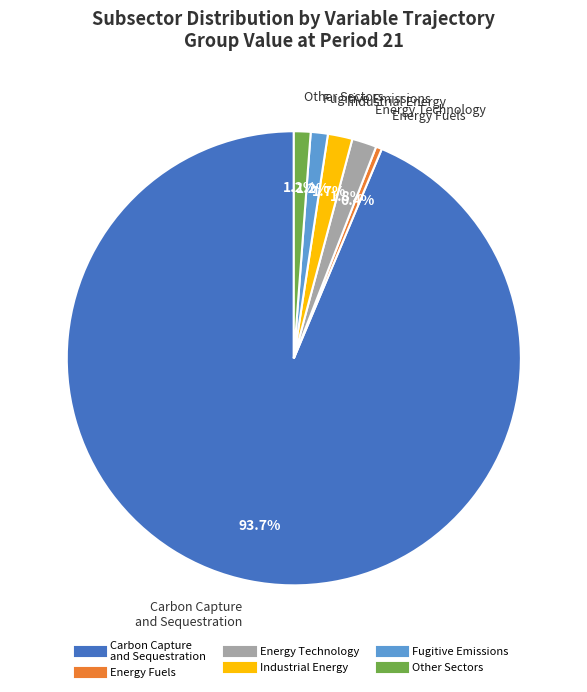

Combined, do Carbon Capture and Sequestration and Energy Technology account for over 50%?

Yes